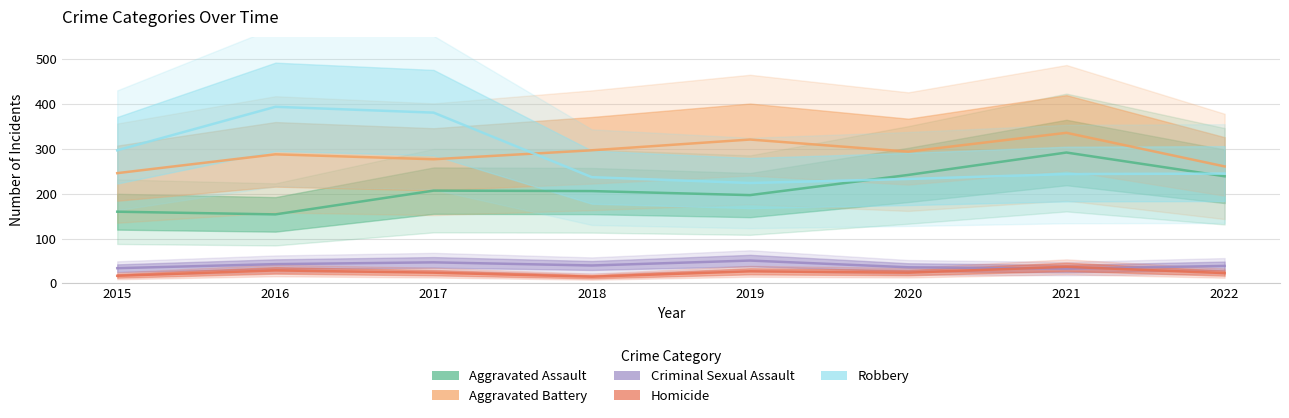

Reading left to right, list all the values displayed in this chart.

Aggravated Assault: 160	154	207	206	197	242	292	239
Aggravated Battery: 246	288	277	297	321	294	336	261
Criminal Sexual Assault: 34	43	47	40	51	36	33	39
Homicide: 17	29	24	15	27	24	37	23
Robbery: 297	394	381	237	224	233	244	245